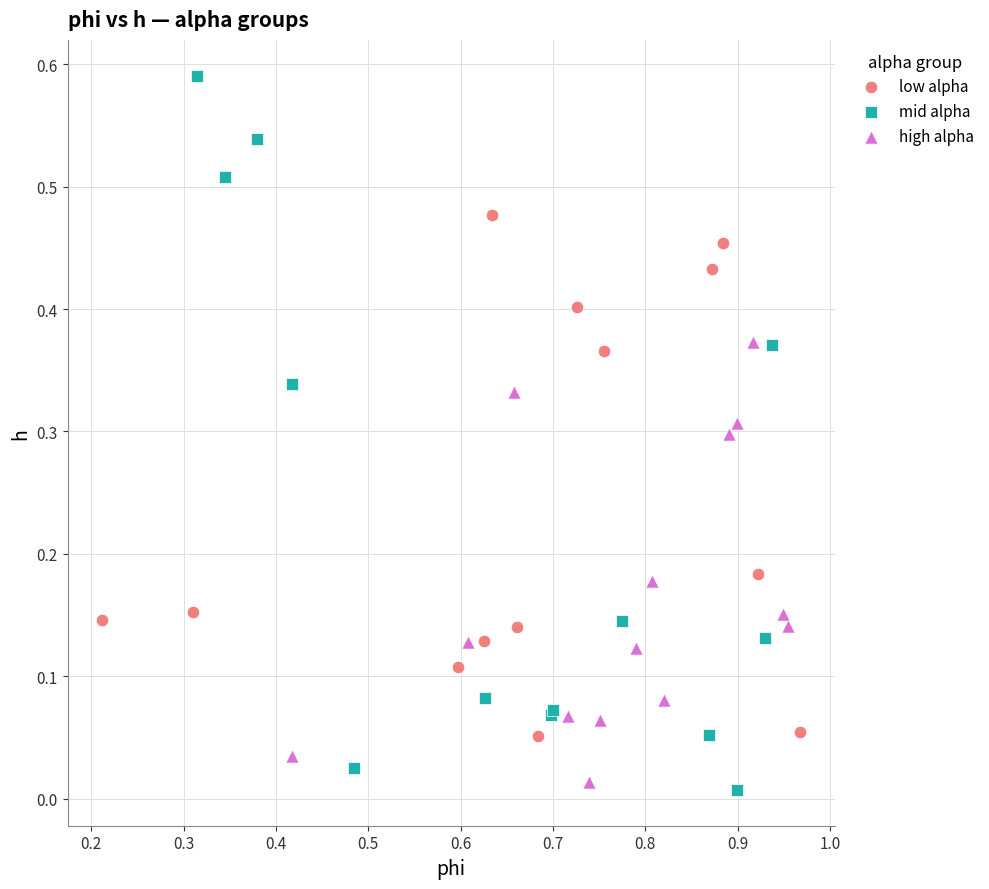

Which series has the largest Y range (max minus min)?

mid alpha